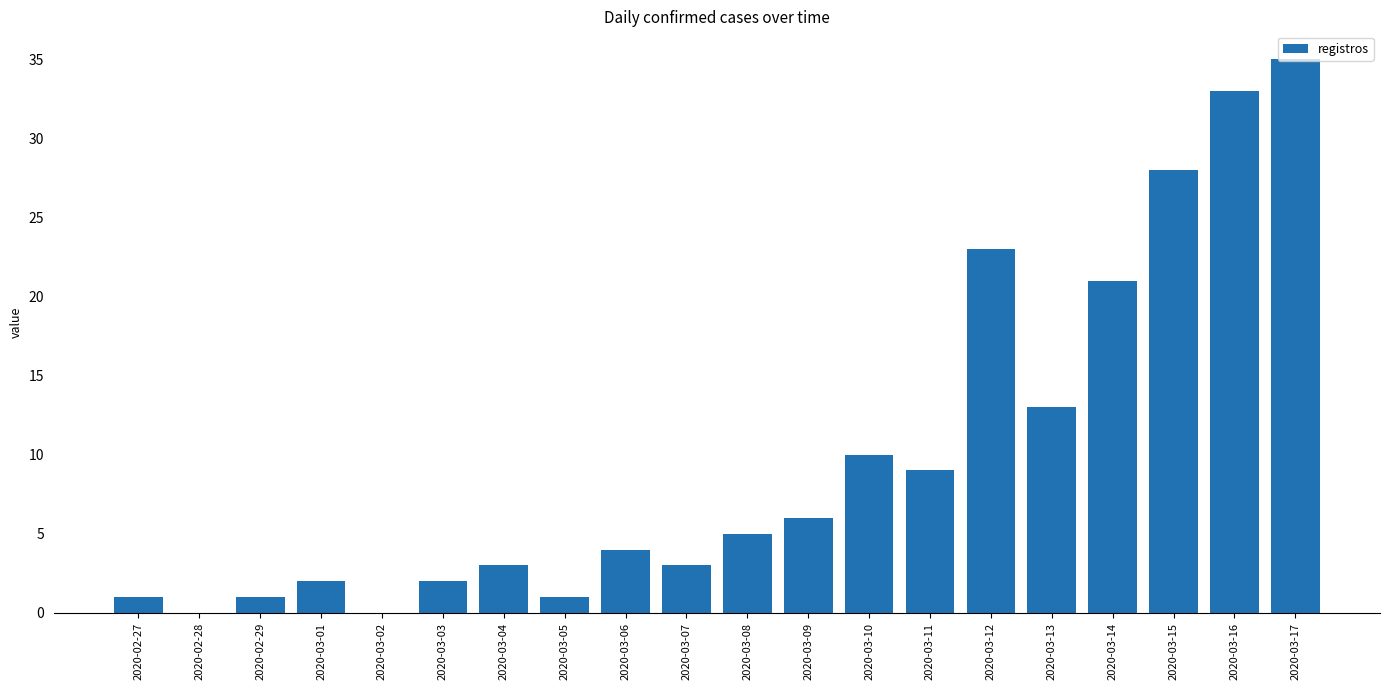

What is the sum of the values at 2020-03-17 and 2020-02-27?

36